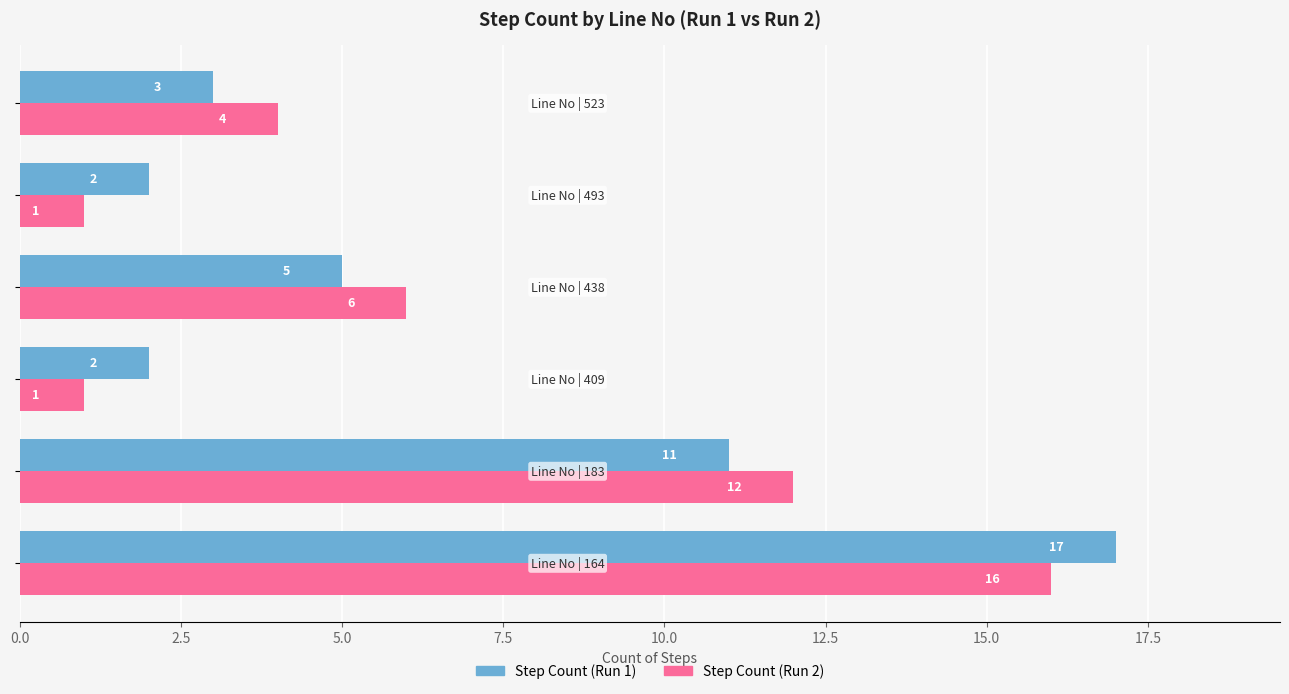

Rank the series by their maximum value, from lowest to highest.

Step Count (Run 2), Step Count (Run 1)